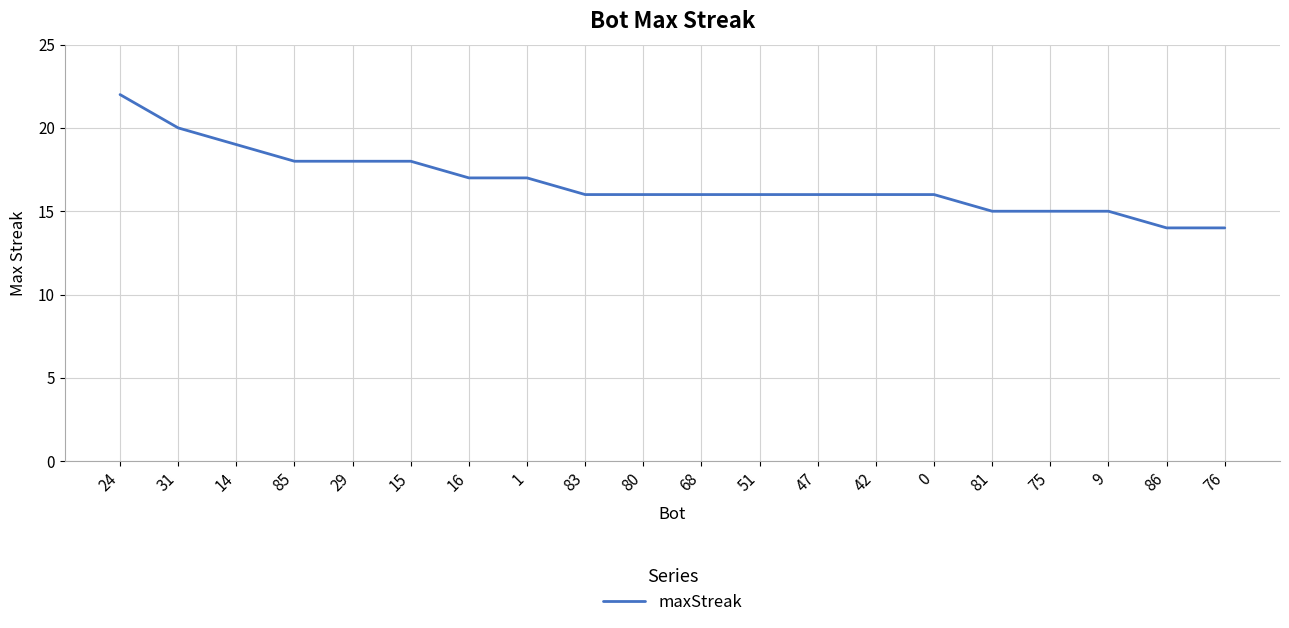

Which category has the highest value across all series?

24